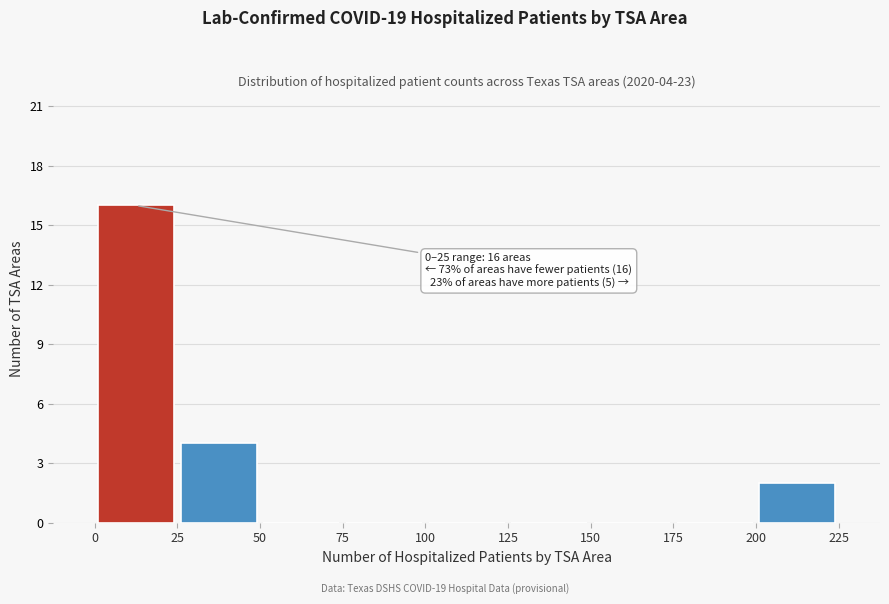

Over which range of the x-axis is the bar tallest?

0 to 25